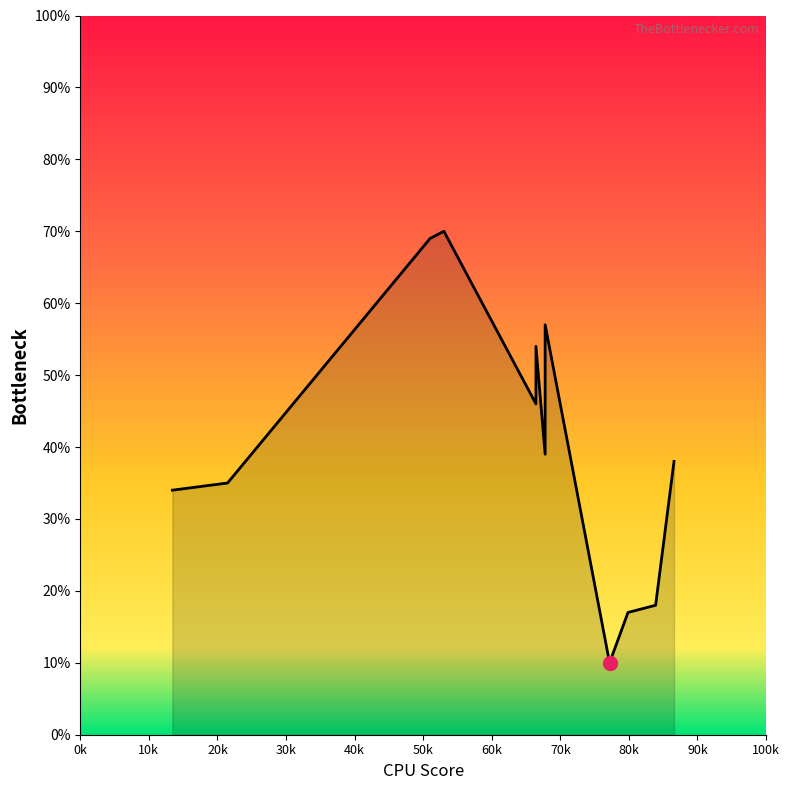

What is the label of the 4th point from the right?

254